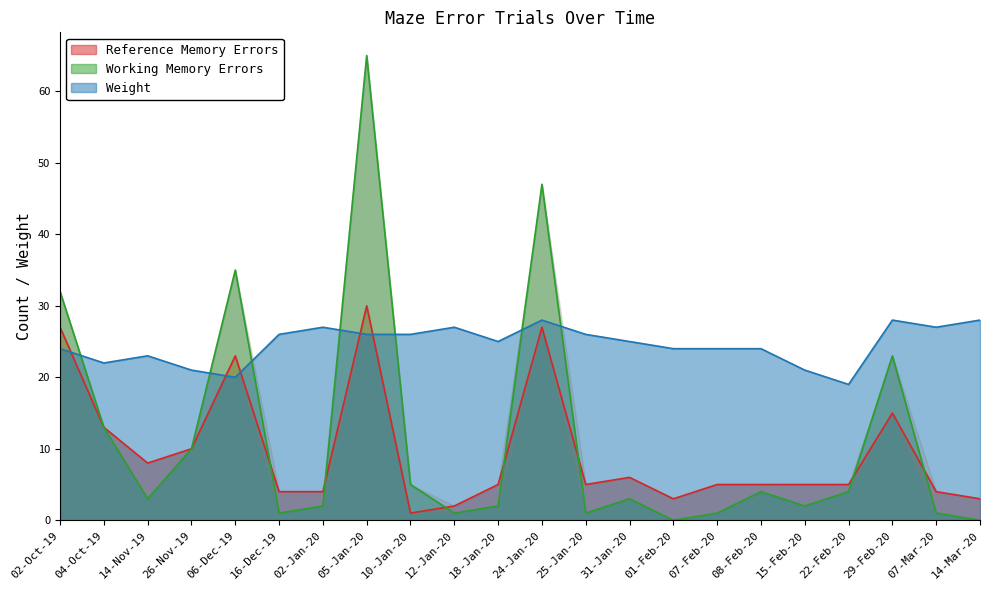

Reading left to right, extract all data points from this chart.

Reference Memory Errors: 02-Oct-19=27	04-Oct-19=13	14-Nov-19=8	26-Nov-19=10	06-Dec-19=23	16-Dec-19=4	02-Jan-20=4	05-Jan-20=30	10-Jan-20=1	12-Jan-20=2	18-Jan-20=5	24-Jan-20=27	25-Jan-20=5	31-Jan-20=6	01-Feb-20=3	07-Feb-20=5	08-Feb-20=5	15-Feb-20=5	22-Feb-20=5	29-Feb-20=15	07-Mar-20=4	14-Mar-20=3
Working Memory Errors: 02-Oct-19=32	04-Oct-19=13	14-Nov-19=3	26-Nov-19=10	06-Dec-19=35	16-Dec-19=1	02-Jan-20=2	05-Jan-20=65	10-Jan-20=5	12-Jan-20=1	18-Jan-20=2	24-Jan-20=47	25-Jan-20=1	31-Jan-20=3	01-Feb-20=0	07-Feb-20=1	08-Feb-20=4	15-Feb-20=2	22-Feb-20=4	29-Feb-20=23	07-Mar-20=1	14-Mar-20=0
Weight: 02-Oct-19=24	04-Oct-19=22	14-Nov-19=23	26-Nov-19=21	06-Dec-19=20	16-Dec-19=26	02-Jan-20=27	05-Jan-20=26	10-Jan-20=26	12-Jan-20=27	18-Jan-20=25	24-Jan-20=28	25-Jan-20=26	31-Jan-20=25	01-Feb-20=24	07-Feb-20=24	08-Feb-20=24	15-Feb-20=21	22-Feb-20=19	29-Feb-20=28	07-Mar-20=27	14-Mar-20=28